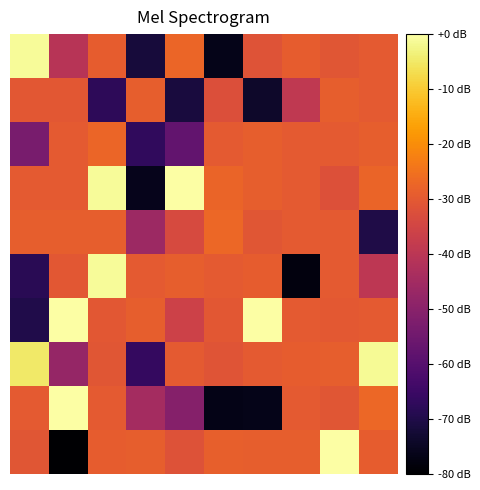

At which category is the sum across all series the highest?

8